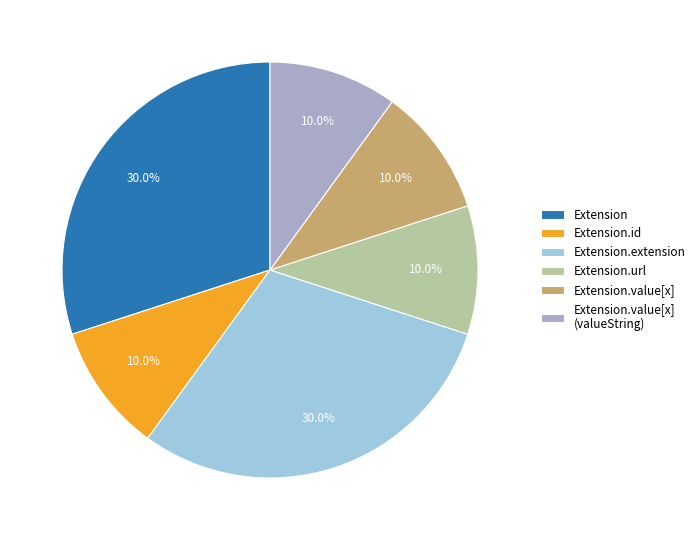

Is there any slice that represents more than half of the pie?

No